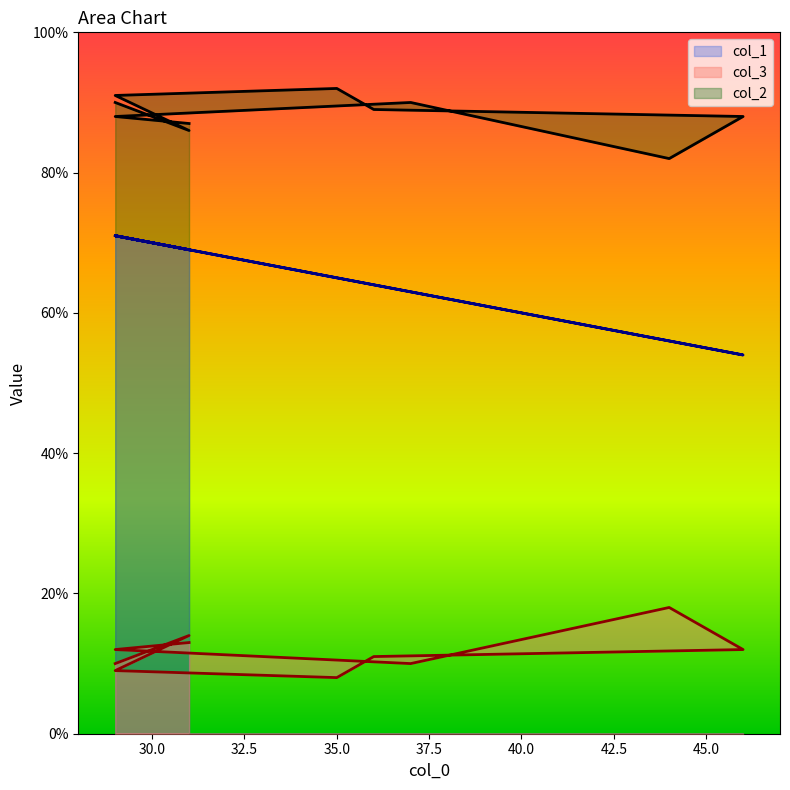

Reading left to right, transcribe all the data shown in this chart.

col_2: 87	88	90	82	88	89	92	91	86	90
col_3: 13	12	10	18	12	11	8	9	14	10
col_1: 69	71	63	56	54	64	65	71	69	71